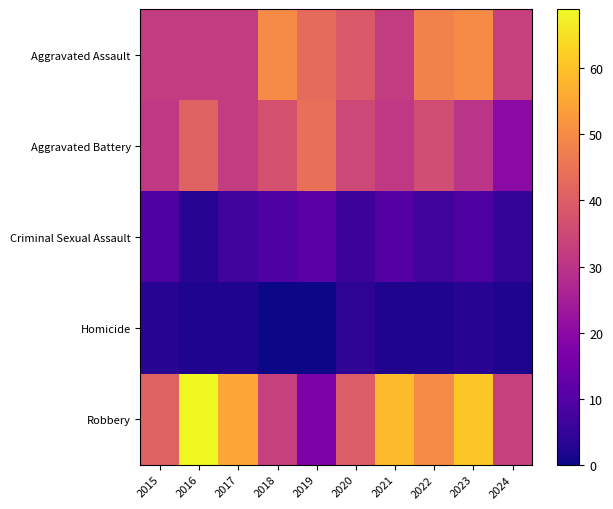

Reading left to right, extract all data points from this chart.

Aggravated Assault: 2015=32	2016=32	2017=32	2018=50	2019=43	2020=39	2021=32	2022=48	2023=50	2024=33
Aggravated Battery: 2015=31	2016=41	2017=32	2018=37	2019=44	2020=35	2021=31	2022=36	2023=30	2024=20
Criminal Sexual Assault: 2015=9	2016=3	2017=7	2018=9	2019=11	2020=6	2021=10	2022=7	2023=9	2024=5
Homicide: 2015=3	2016=2	2017=2	2018=0	2019=0	2020=4	2021=2	2022=2	2023=3	2024=2
Robbery: 2015=41	2016=69	2017=55	2018=33	2019=17	2020=40	2021=59	2022=50	2023=61	2024=33